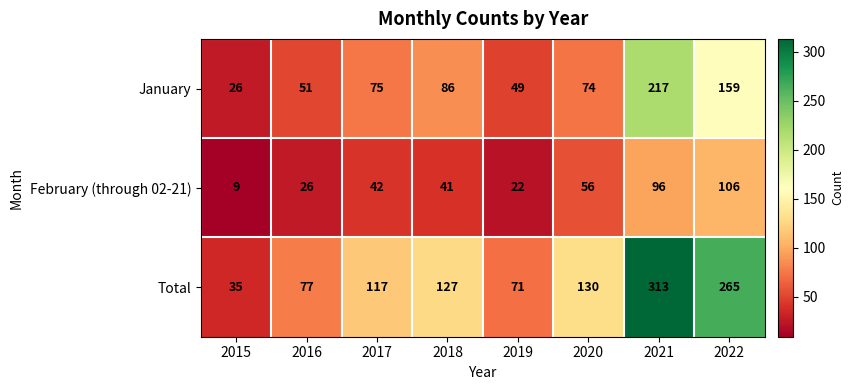

What is the sum of all Total values?

1135